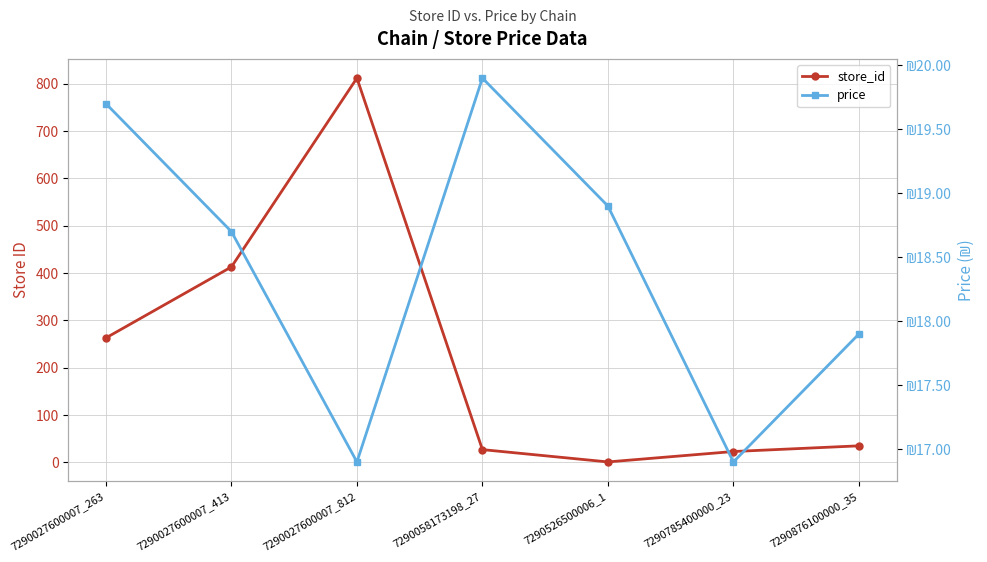

Rank the series by their maximum value, from highest to lowest.

store_id, price